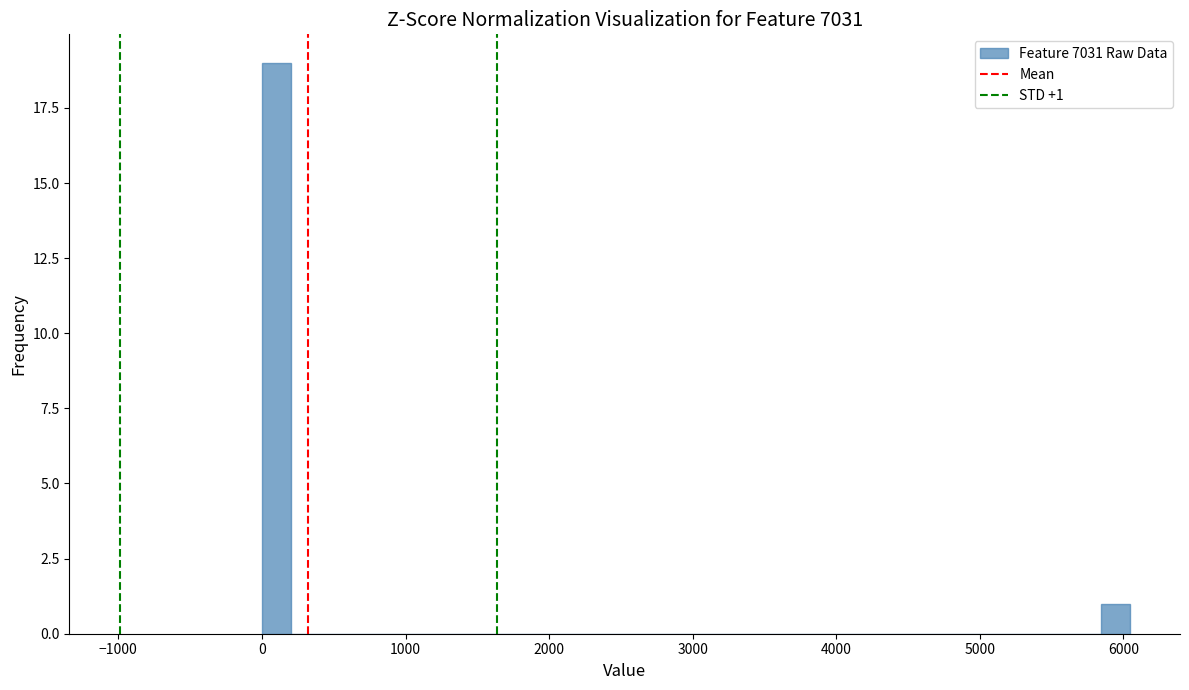

Read against the x-axis, roughly where is the centre of the tallest bar?

100